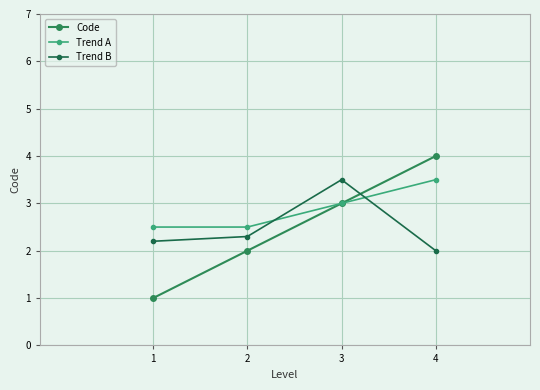

What is the difference between the highest and lowest values at 4?

2.0